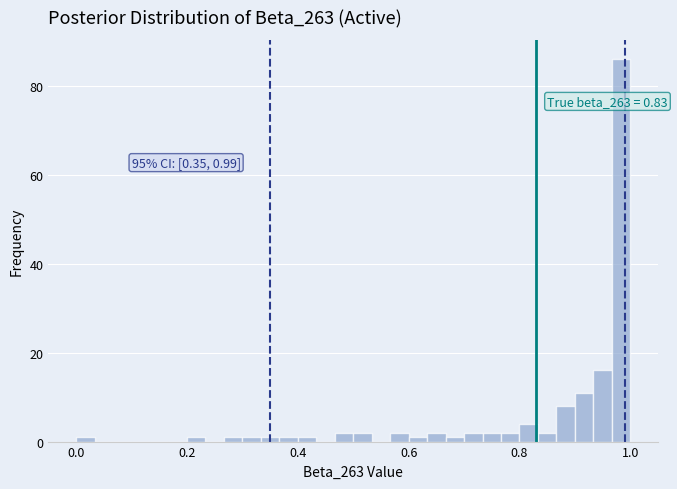

Around what value on the x-axis is the tallest bar? Give the approximate position of its centre, as read against the axis.

0.98